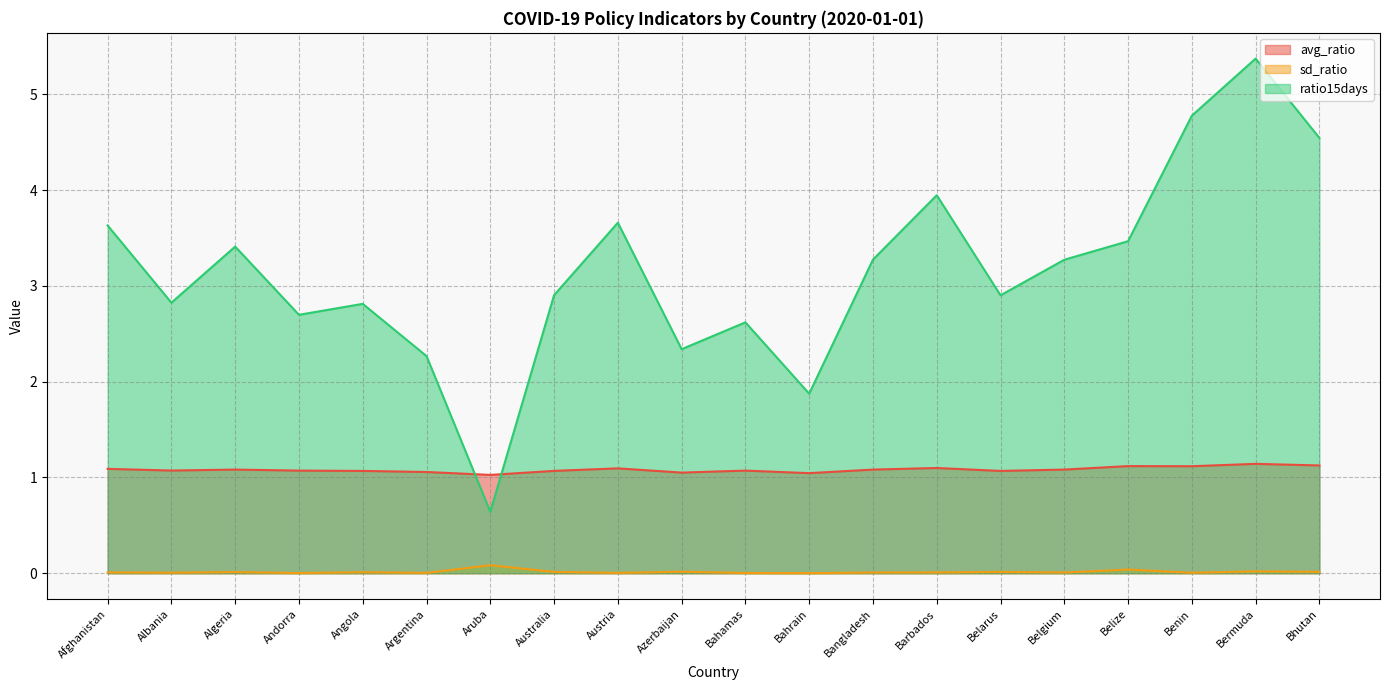

Is it true that ratio15days equals 7.0 at Bermuda?

False